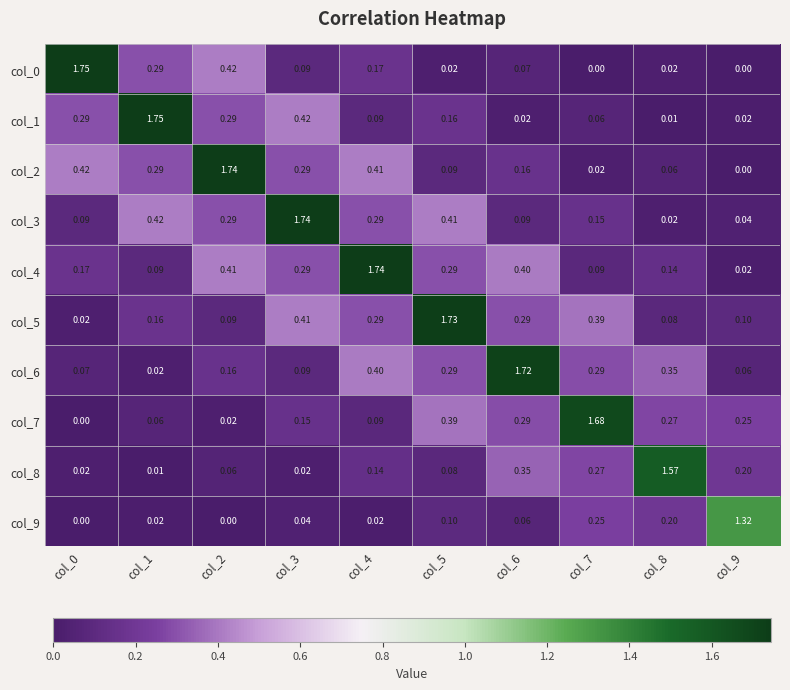

At how many categories does at least one series exceed 1?

10